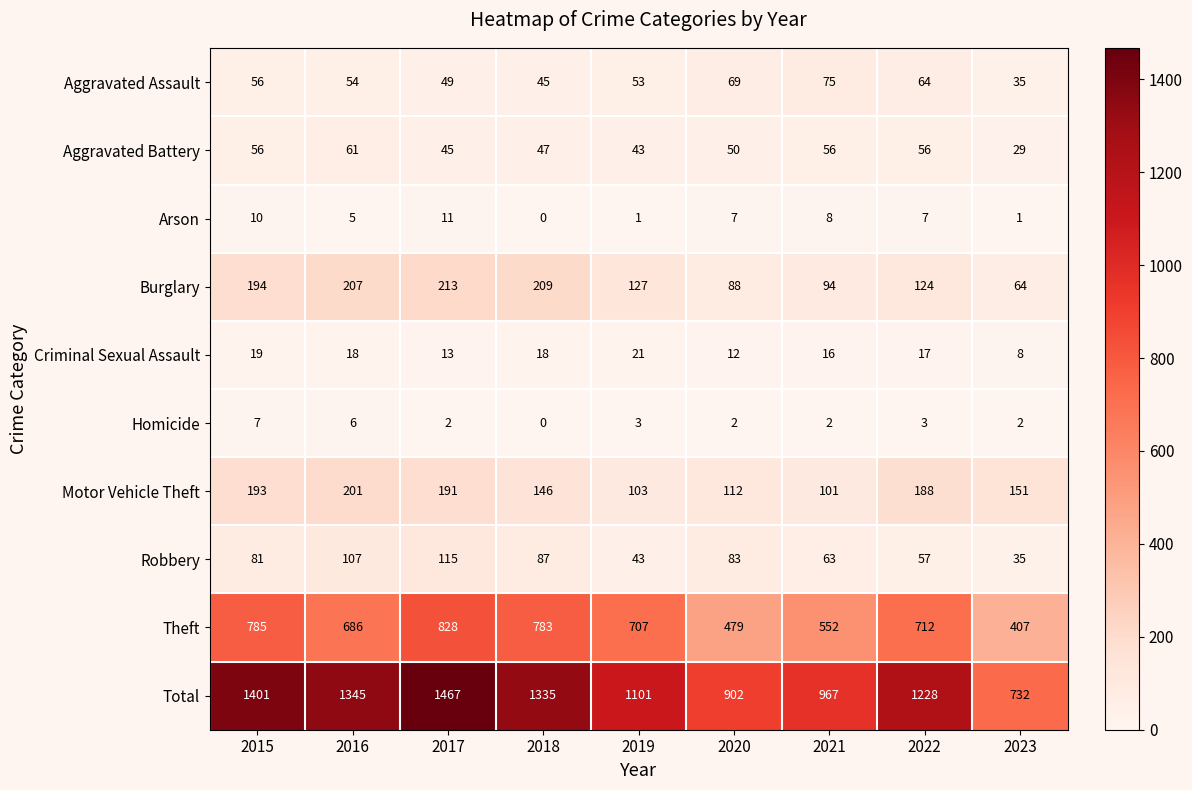

The value of Criminal Sexual Assault at 2019 is 21. True or false?

True